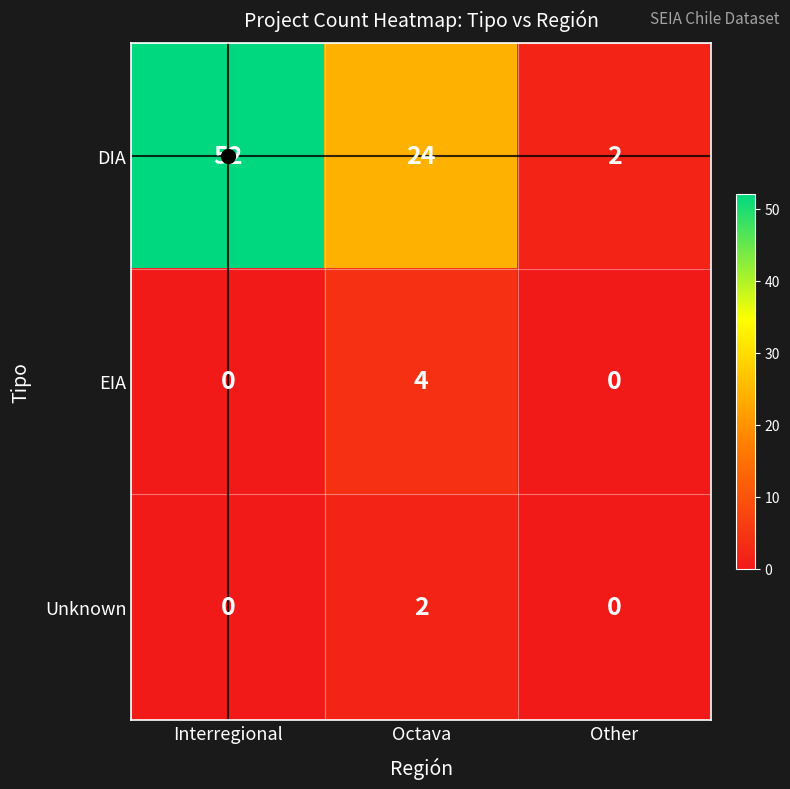

Count the number of categories in the chart.

3